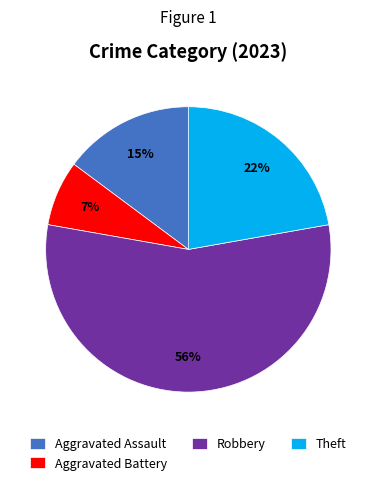

Approximately how many times larger is the value at Robbery compared to Theft?

2.5